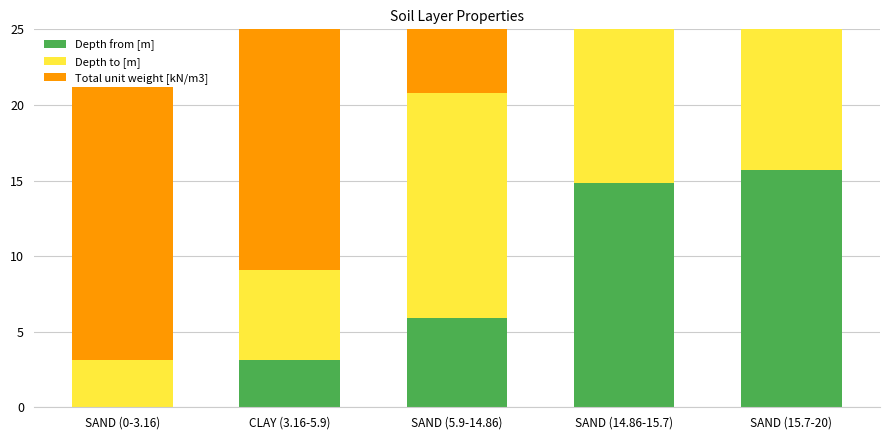

Reading left to right, transcribe all the data shown in this chart.

Depth from [m]: 0.0	3.2	5.9	14.9	15.7
Depth to [m]: 3.2	5.9	14.9	15.7	20.0
Total unit weight [kN/m3]: 18.0	17.0	19.5	20.0	20.0